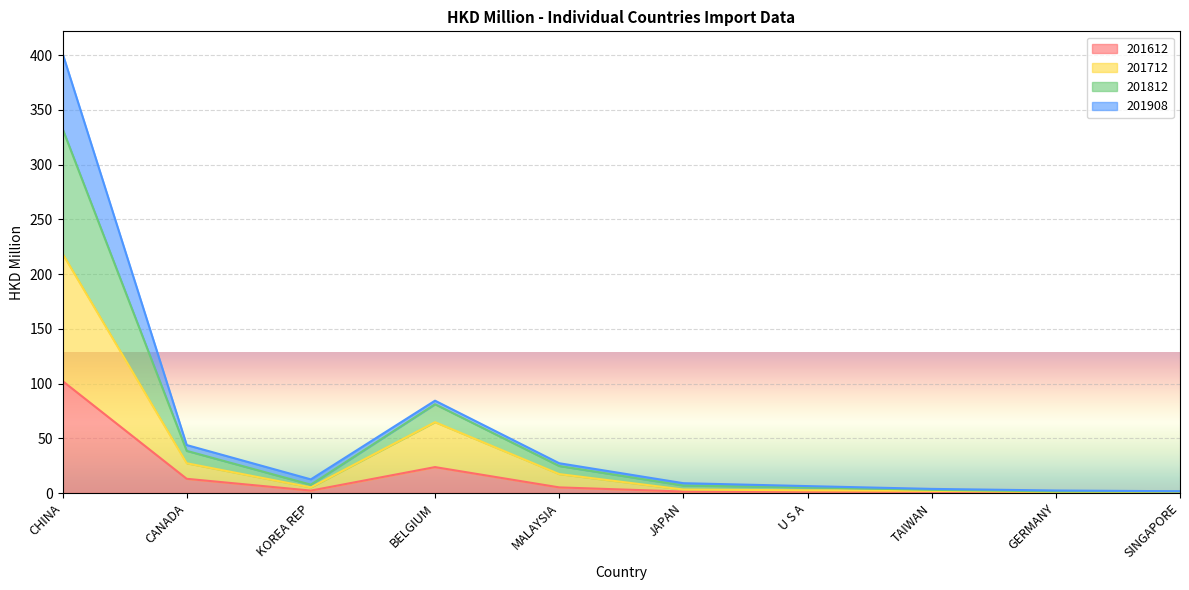

Which category has the highest value in the 201612 series?

CHINA